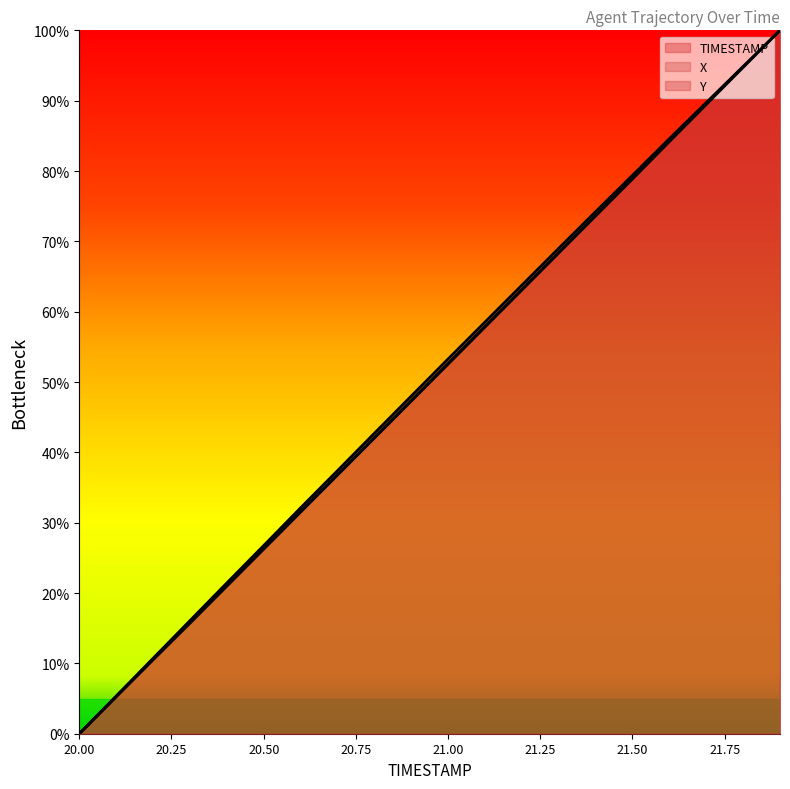

Reading right to left, list all the values displayed in this chart.

TIMESTAMP: 100.0	94.7	89.5	84.2	78.9	73.7	68.4	63.2	57.9	52.6	47.4	42.1	36.8	31.6	26.3	21.1	15.8	10.5	5.3	0.0
X: 100.0	94.9	89.7	84.6	79.4	74.2	69.0	63.8	58.5	53.3	48.0	42.7	37.4	32.1	26.7	21.4	16.1	10.7	5.4	0.0
Y: 100.0	94.7	89.5	84.2	78.9	73.6	68.3	63.1	57.8	52.6	47.3	42.0	36.8	31.5	26.2	21.0	15.7	10.5	5.3	0.0